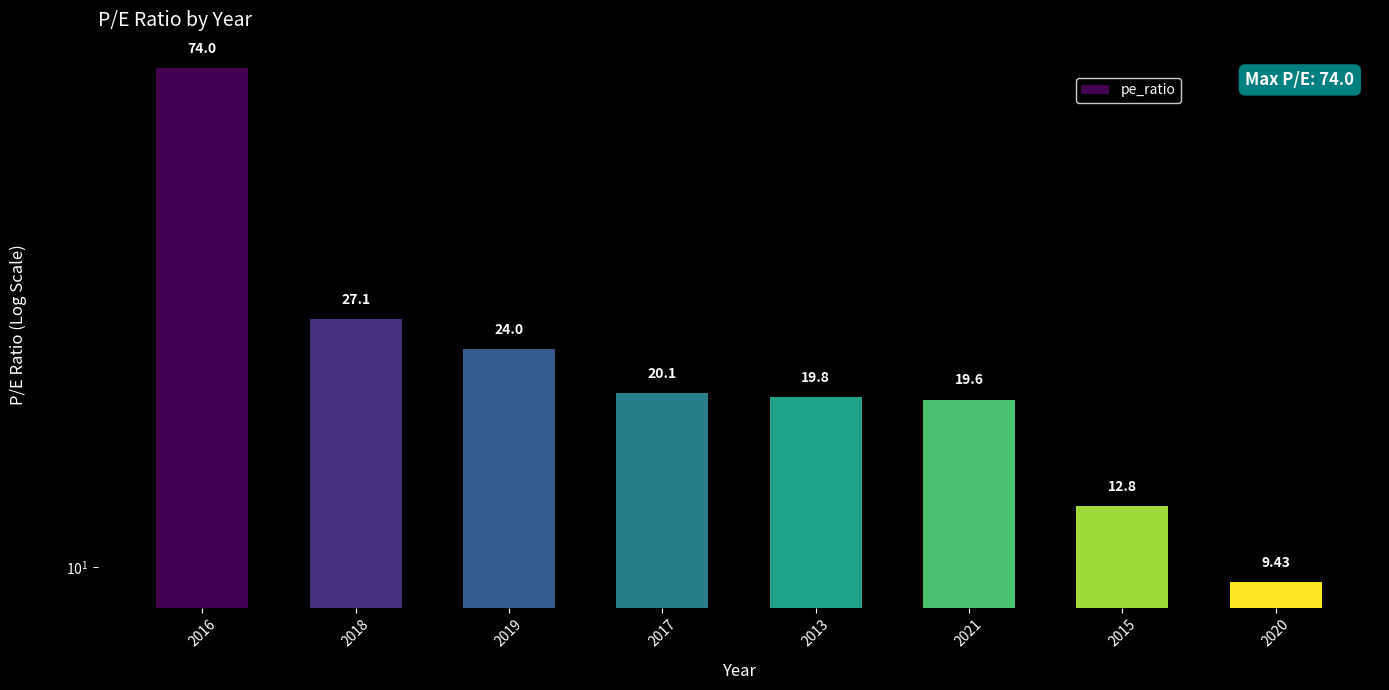

What is the difference between the values at 2019 and 2016?

50.0